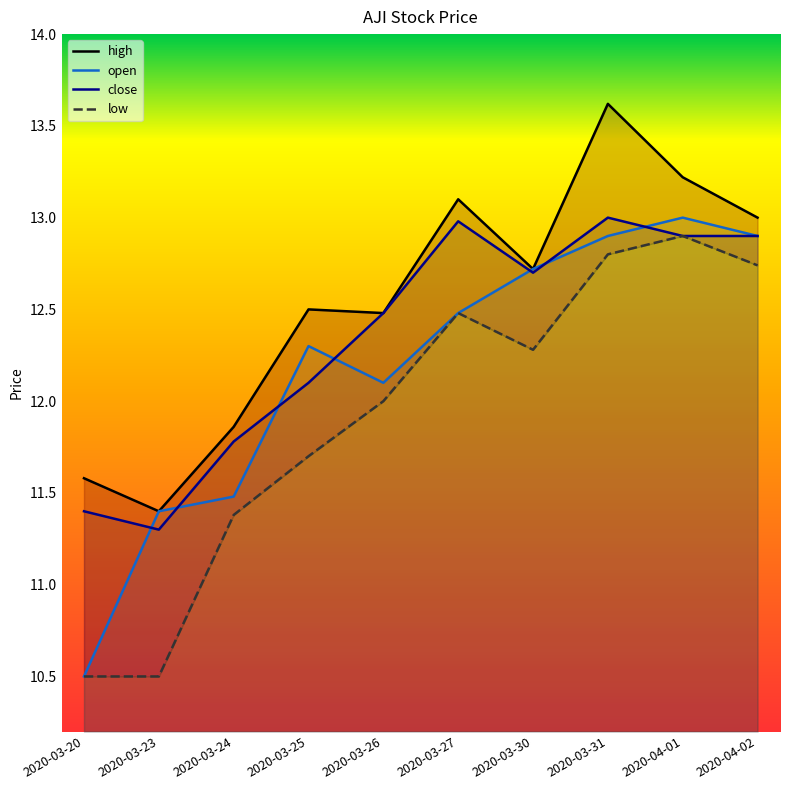

Is it true that low equals 2.9 at 2020-03-30?

False